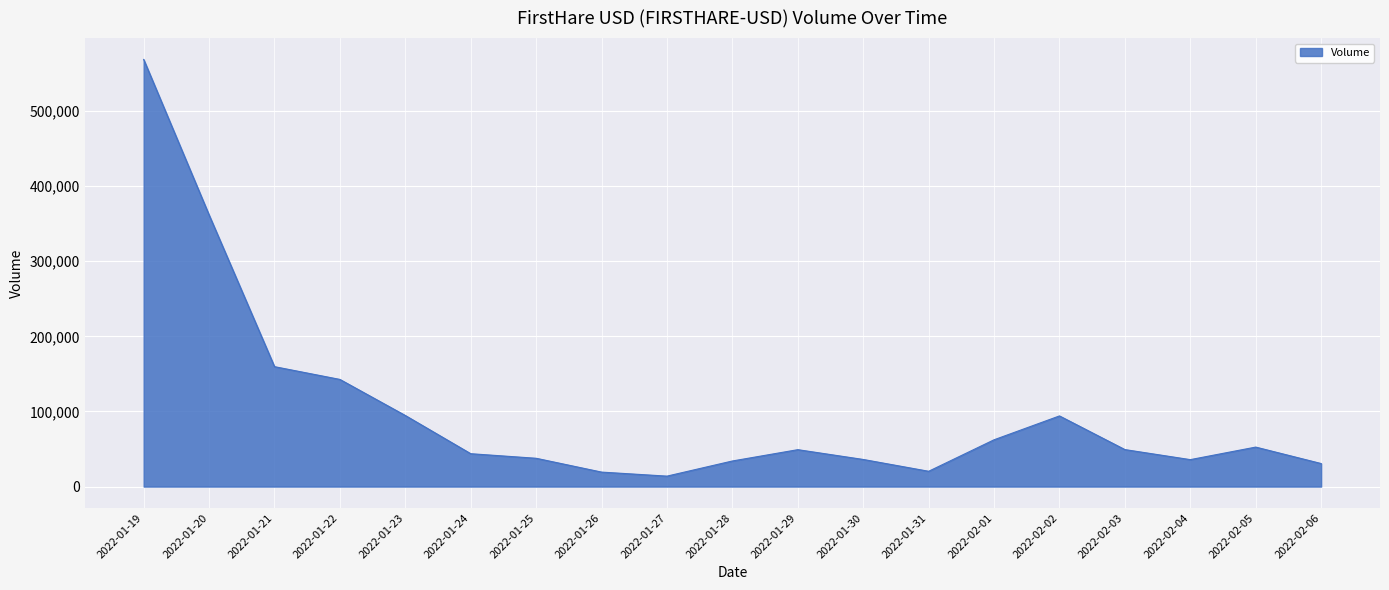

At which category does the chart reach its peak across all series?

2022-01-19